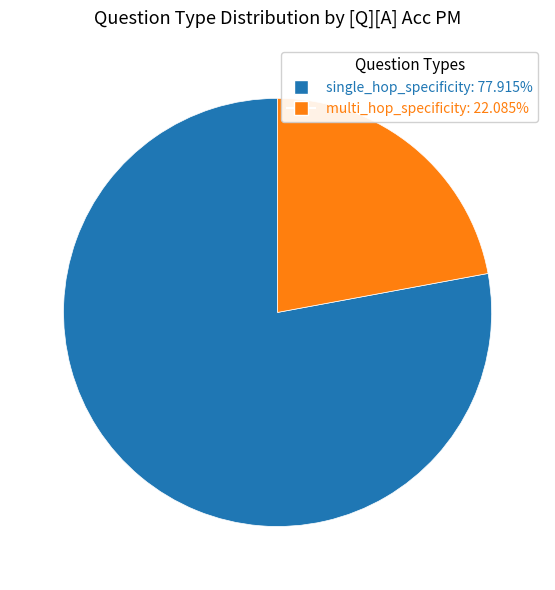

Does any single category account for the majority?

Yes